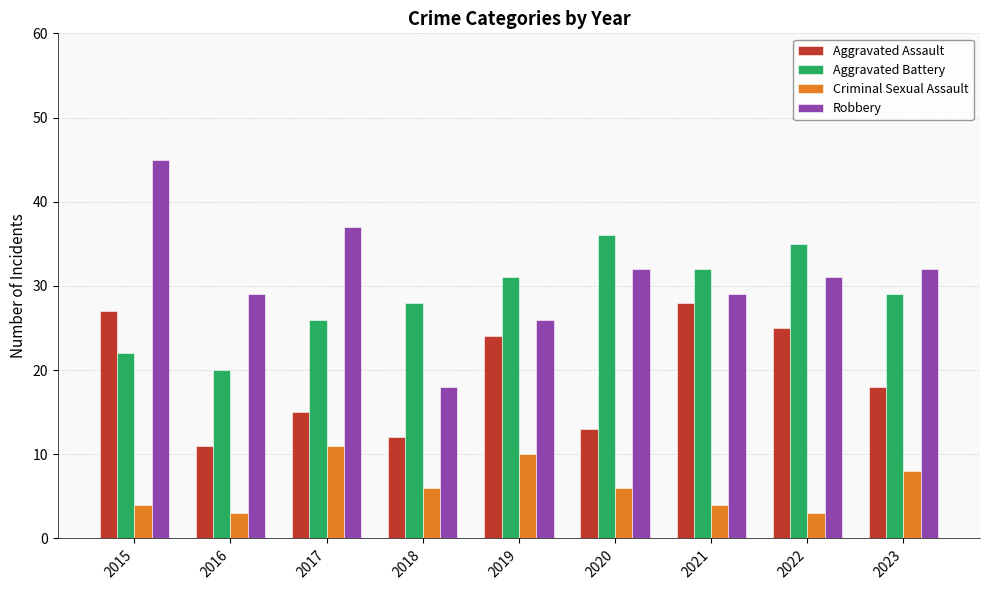

What are all the series names shown in the legend?

Aggravated Assault, Aggravated Battery, Criminal Sexual Assault, Robbery